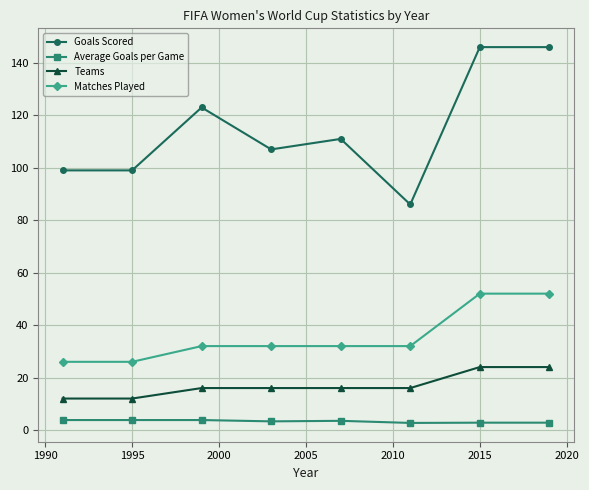

What is the value of the Teams point at the 8th from the left?

24.0